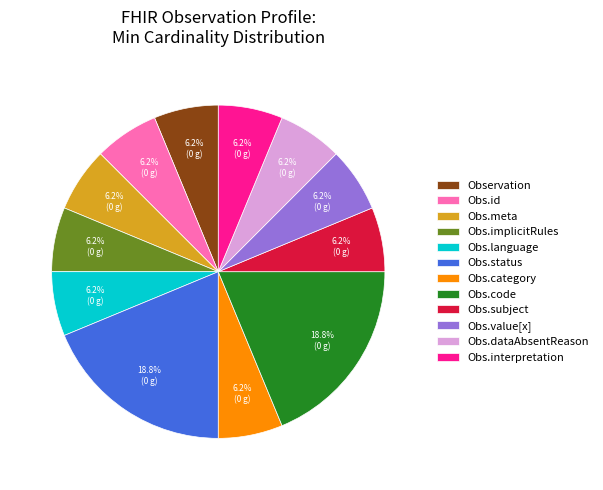

Is there a majority slice in this chart?

No